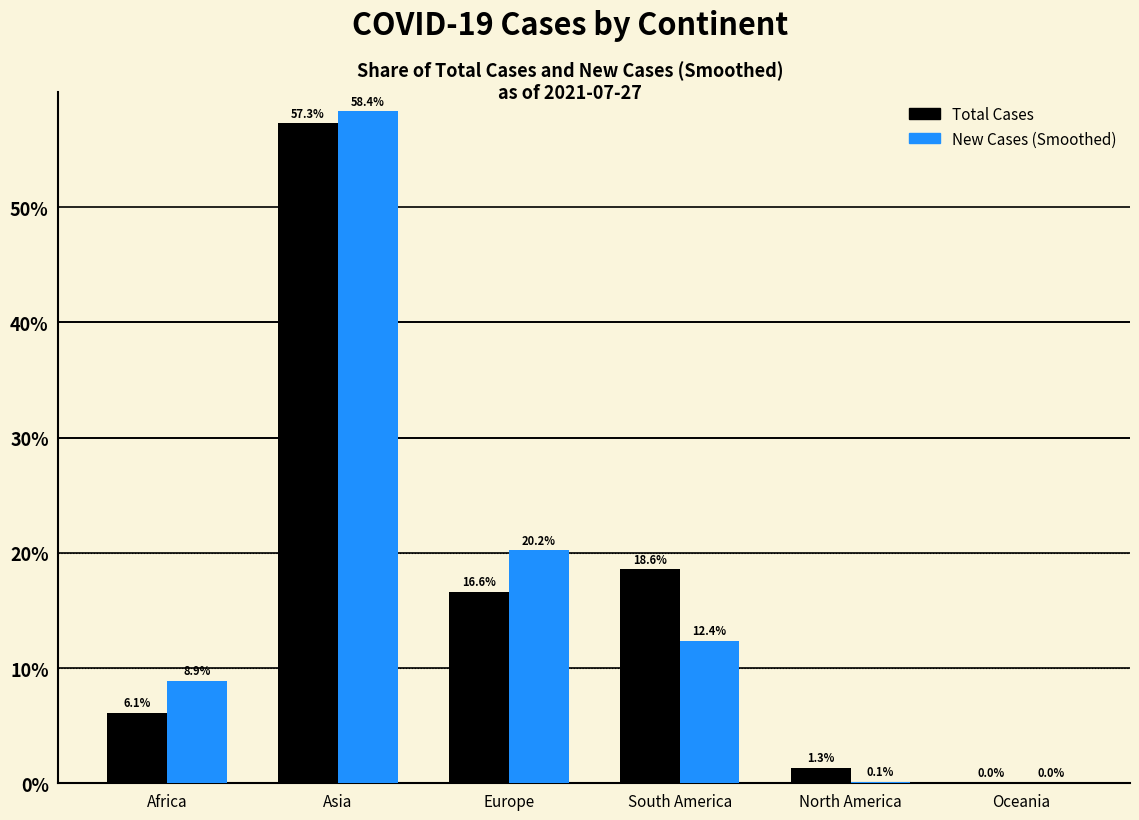

How many distinct data groups are displayed?

2